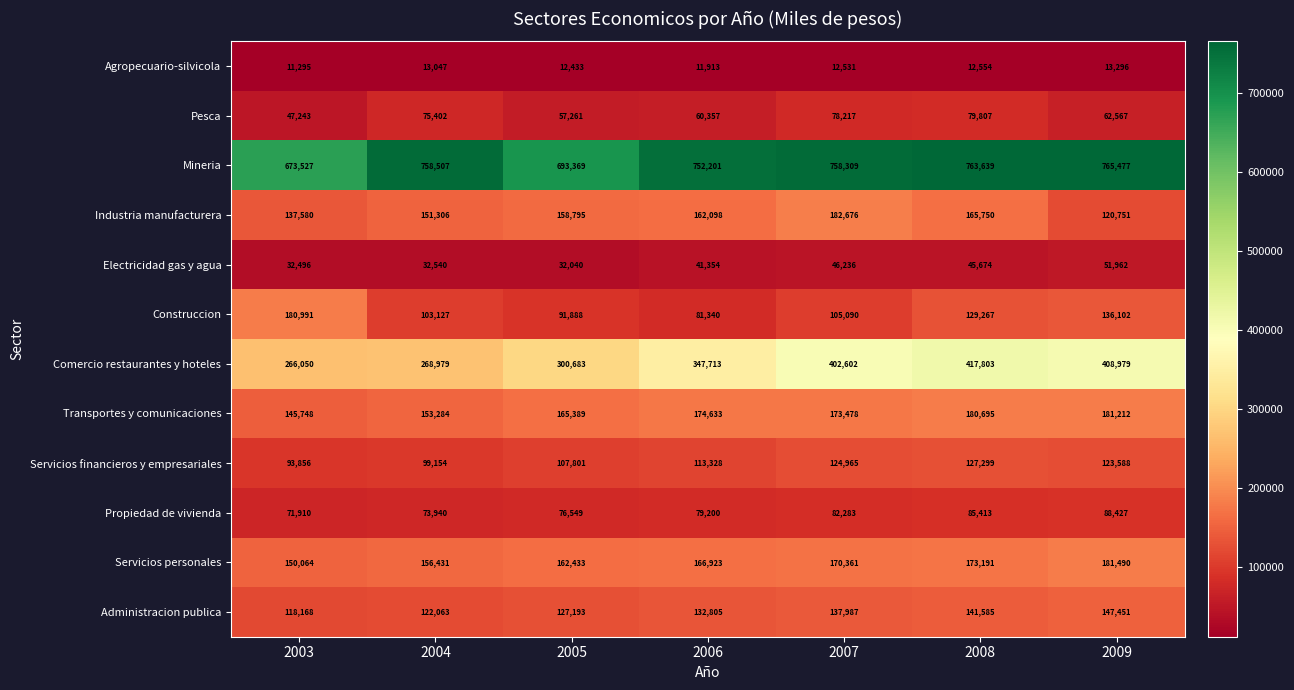

Where does the Mineria series first go above 758309?

2004